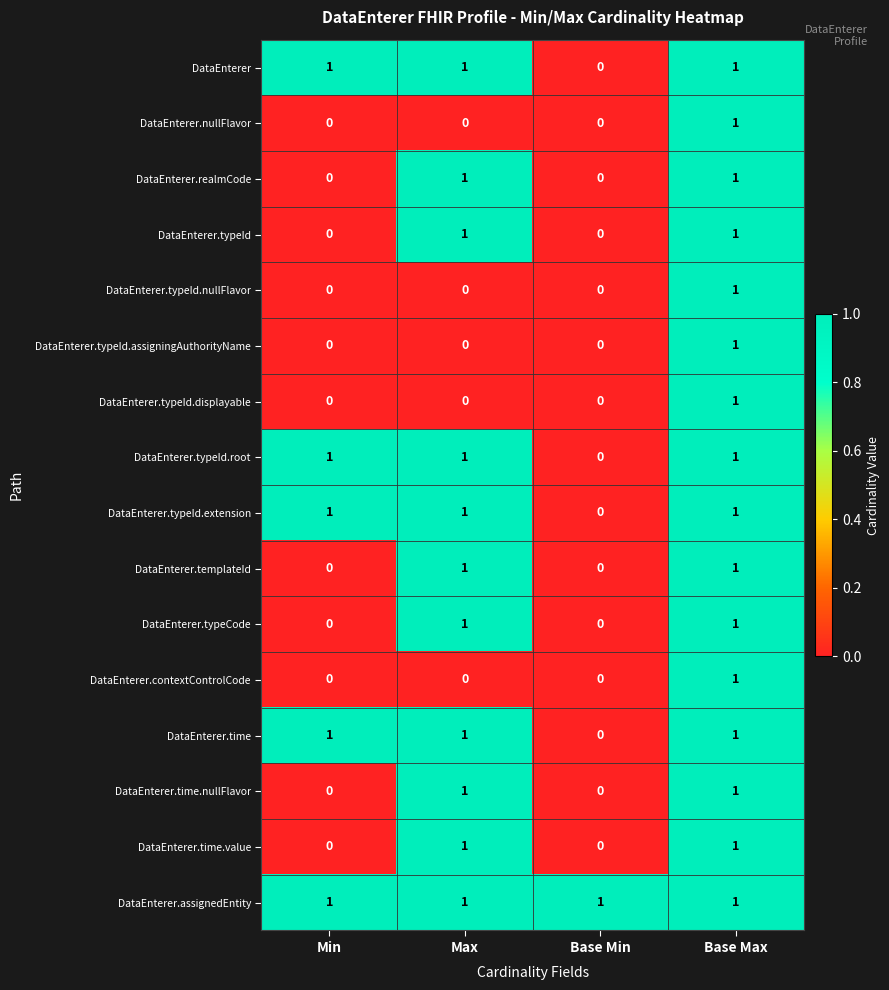

Which category has the highest value in the DataEnterer.typeId.nullFlavor series?

Base Max